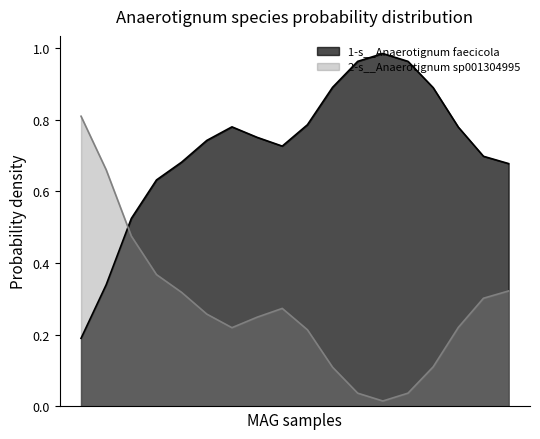

What is the average value of the 2-s__Anaerotignum sp001304995 series?

0.3